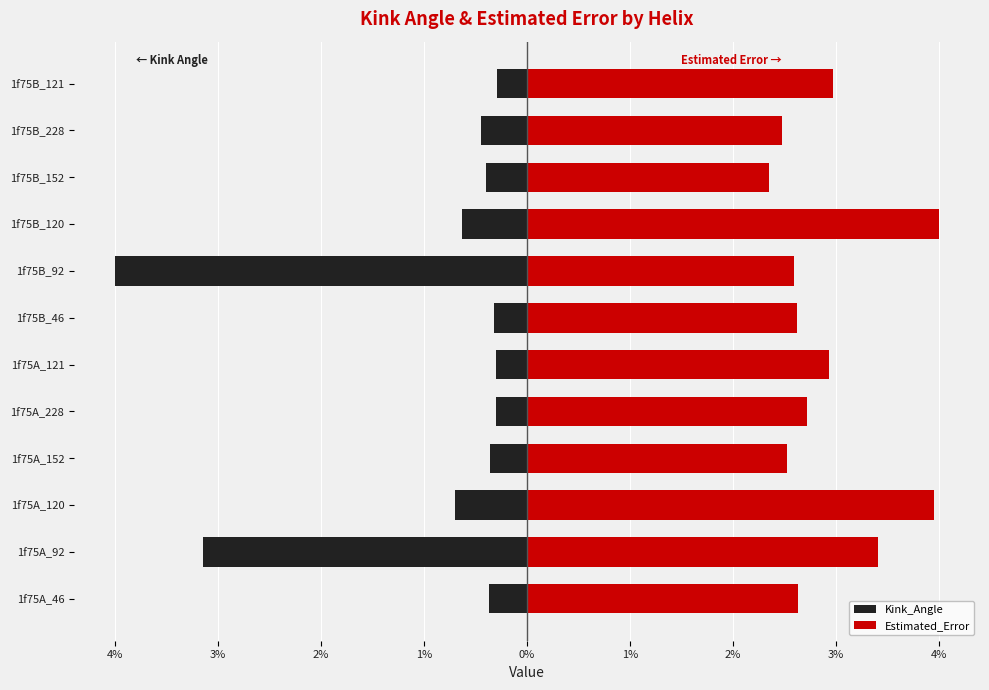

True or false: Estimated_Error has a value of 1.2 at 1f75B_46.

False